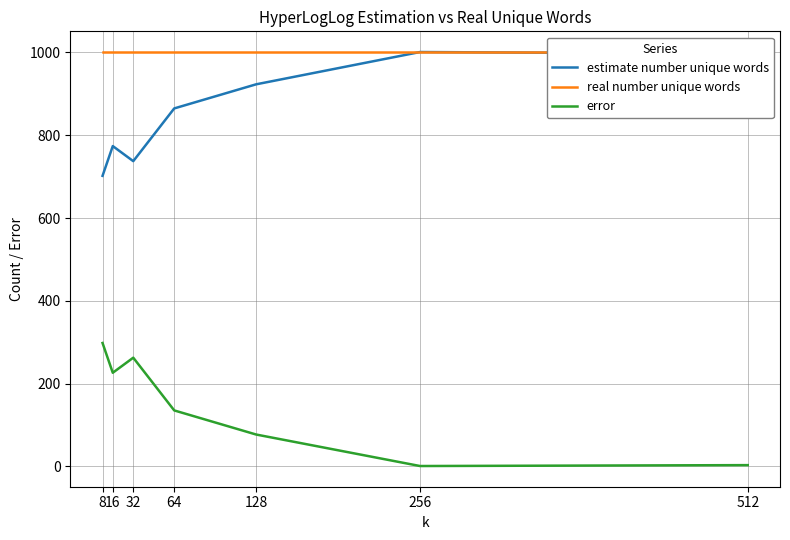

Reading right to left, extract all data points from this chart.

estimate number unique words: 996.9	1000.9	923.0	864.7	737.4	773.8	701.9
real number unique words: 1000.0	1000.0	1000.0	1000.0	1000.0	1000.0	1000.0
error: 3.1	0.9	77.0	135.3	262.6	226.2	298.1